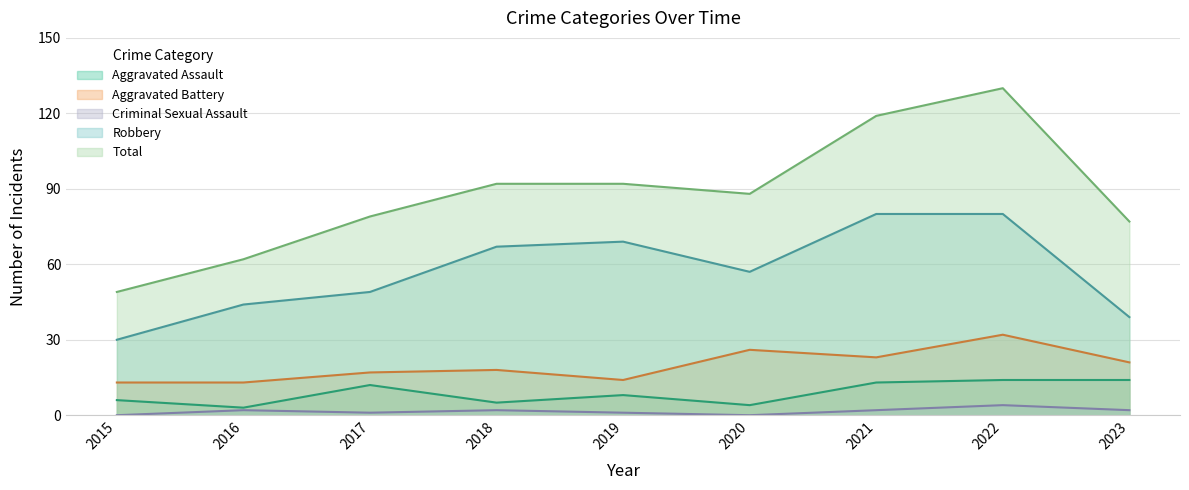

What value does the Total series have at 2019, to the nearest 5?

90